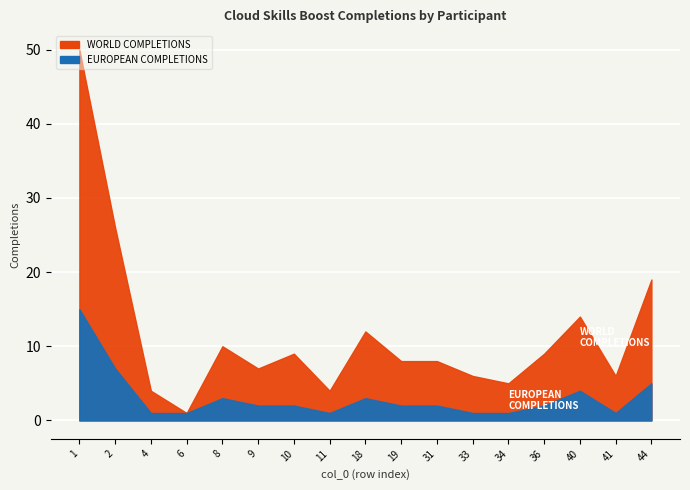

What are all the series names shown in the legend?

WORLD COMPLETIONS, EUROPEAN COMPLETIONS